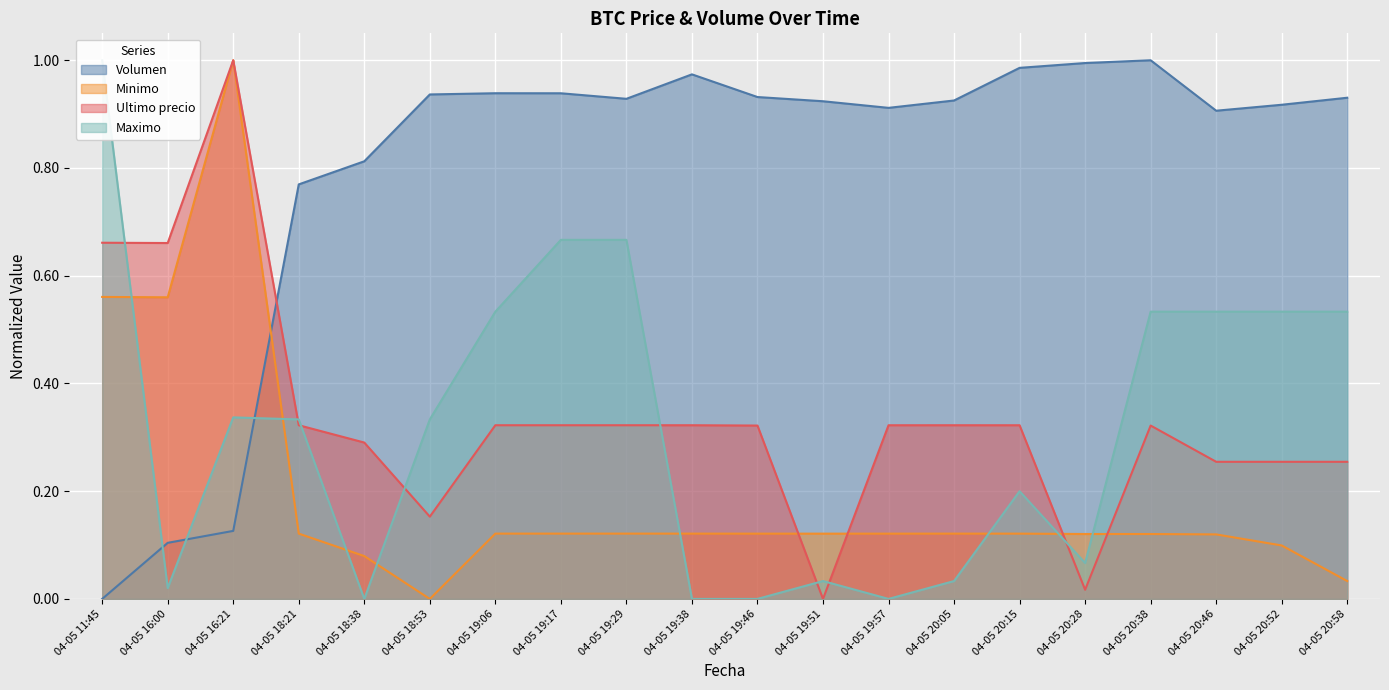

What is the difference between the highest and lowest values at 04-05 18:21?

0.6